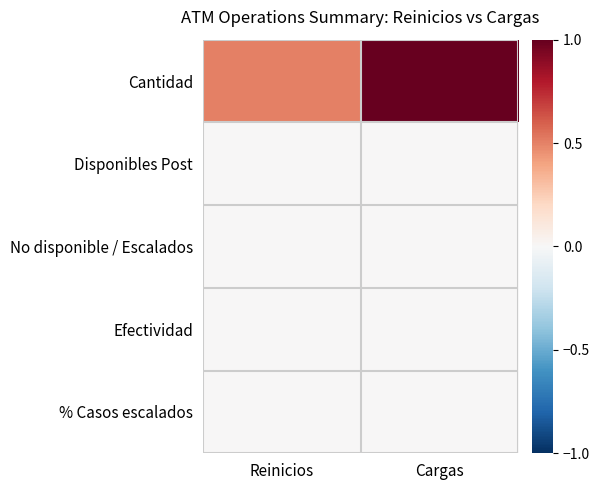

Reading left to right, list all the values displayed in this chart.

Cantidad: Reinicios=0.5	Cargas=1.0
Disponibles Post: Reinicios=0.0	Cargas=0.0
No disponible / Escalados: Reinicios=0.0	Cargas=0.0
Efectividad: Reinicios=0.0	Cargas=0.0
% Casos escalados: Reinicios=0.0	Cargas=0.0